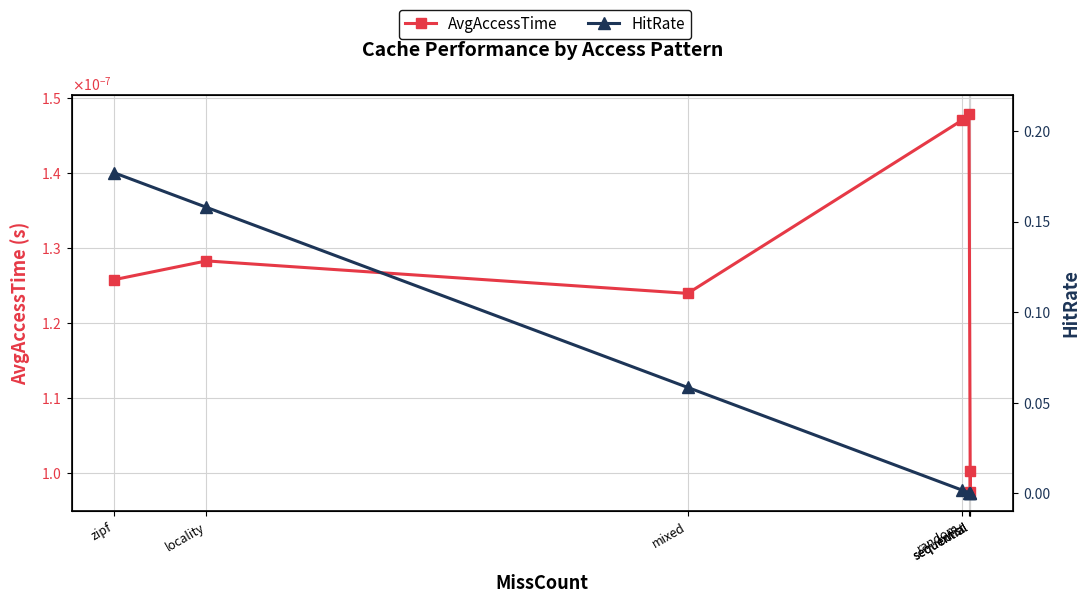

Which category has the highest value across all series?

zipf